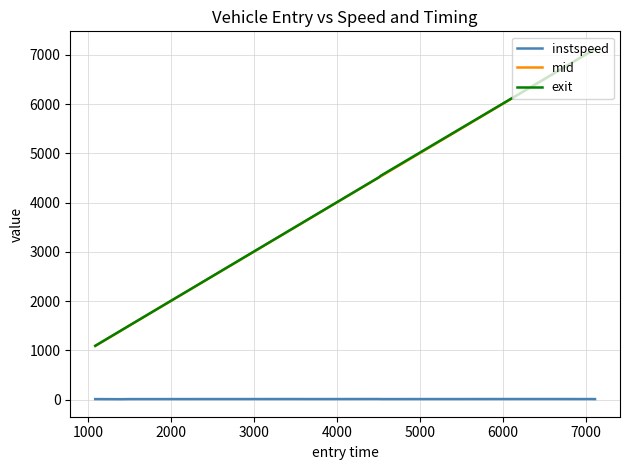

What is the greatest value displayed?

7122.8